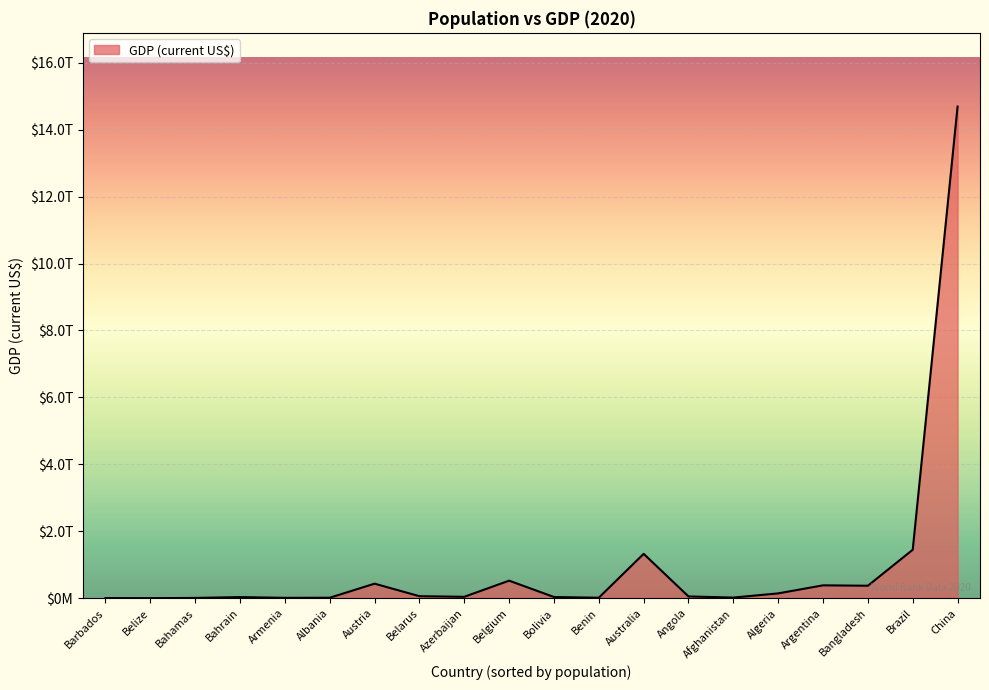

Does the chart display data point markers on the line(s)?

No